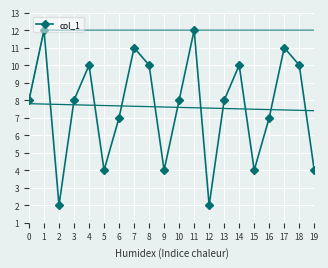

What value does the col_1 series have at 6?

7